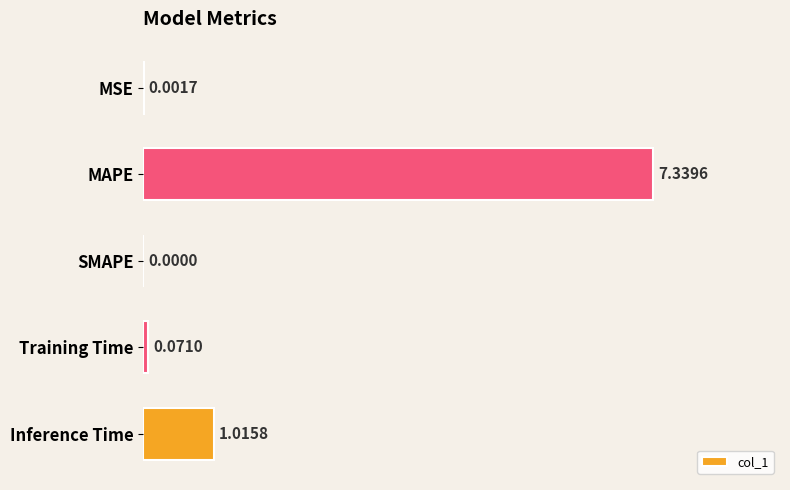

What is the change in value from MSE to MAPE?

+7.3